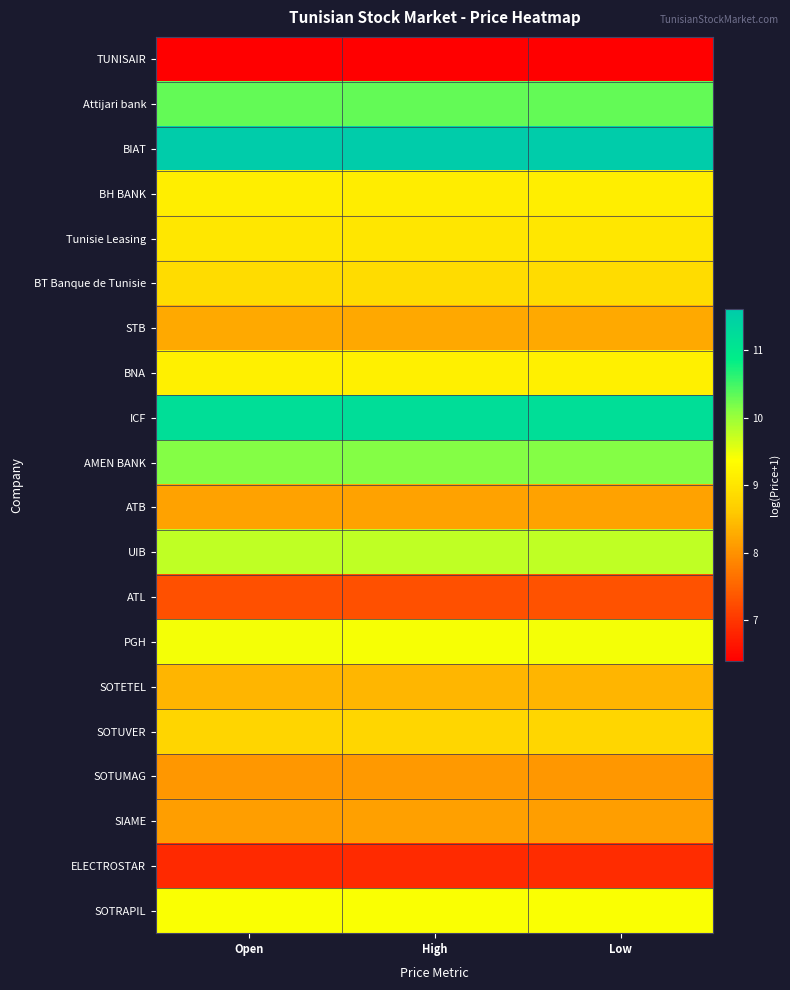

What is the minimum value shown in the chart?

6.4